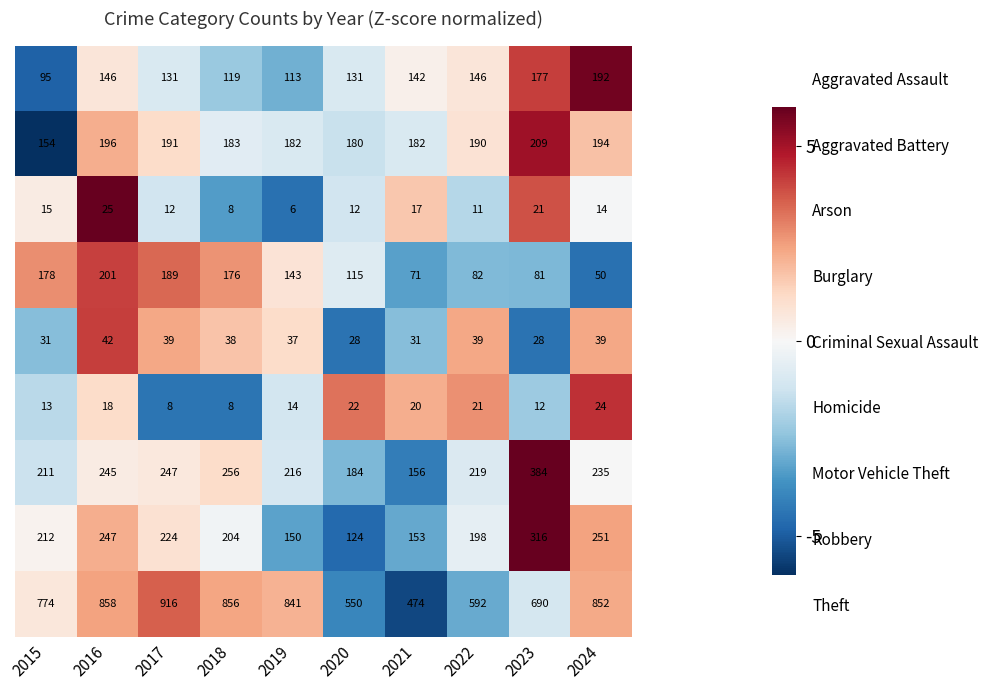

Which series has the largest range (max minus min)?

Theft